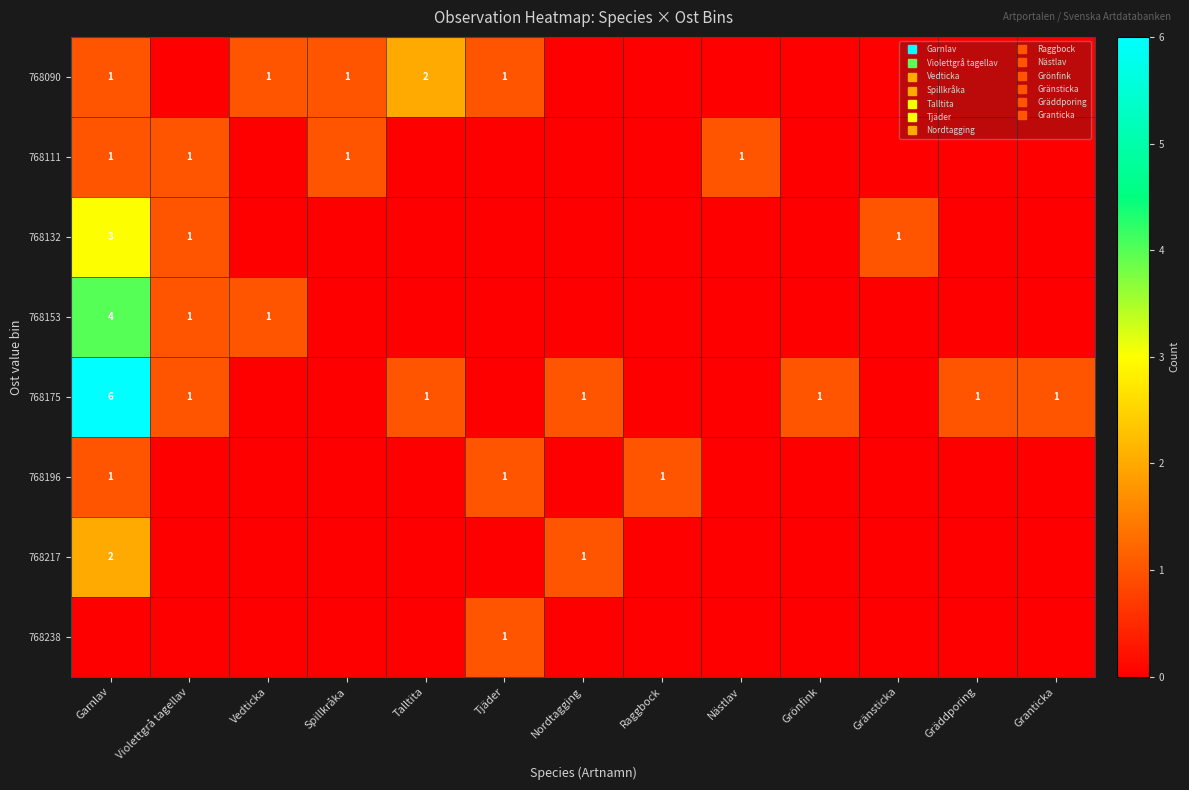

What is the sum of all 768132 values?

5